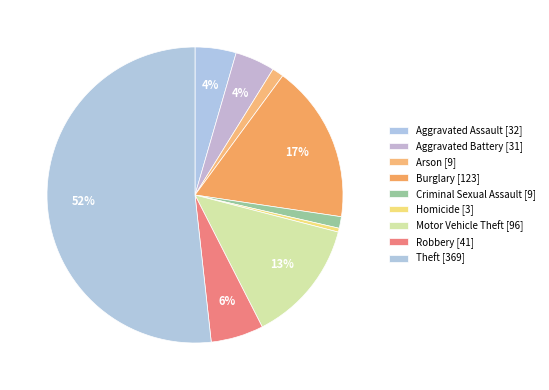

To the nearest percent, what portion does Aggravated Battery represent?

4%